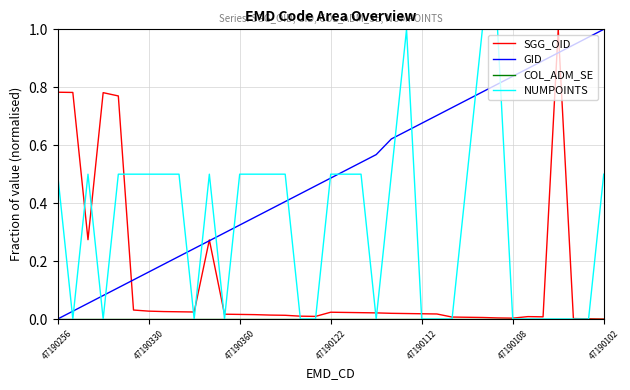

How many lines are shown in the chart?

4